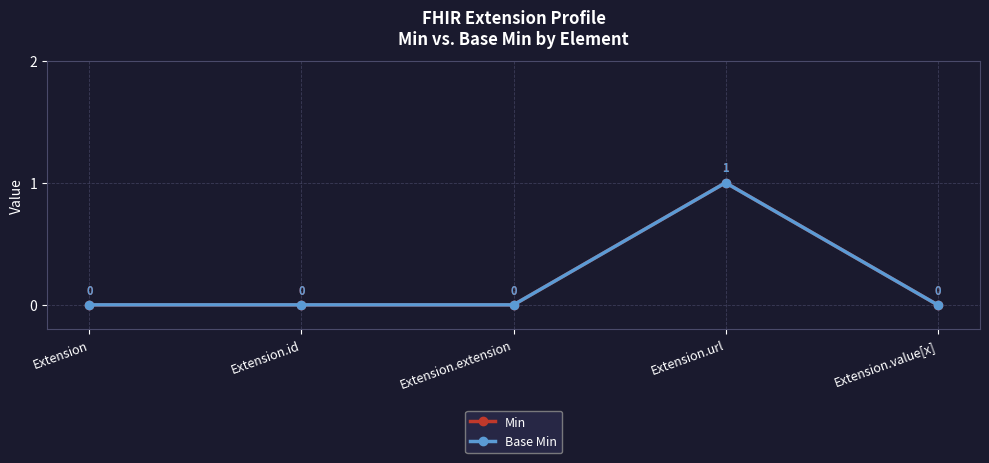

What are all the series names shown in the legend?

Min, Base Min